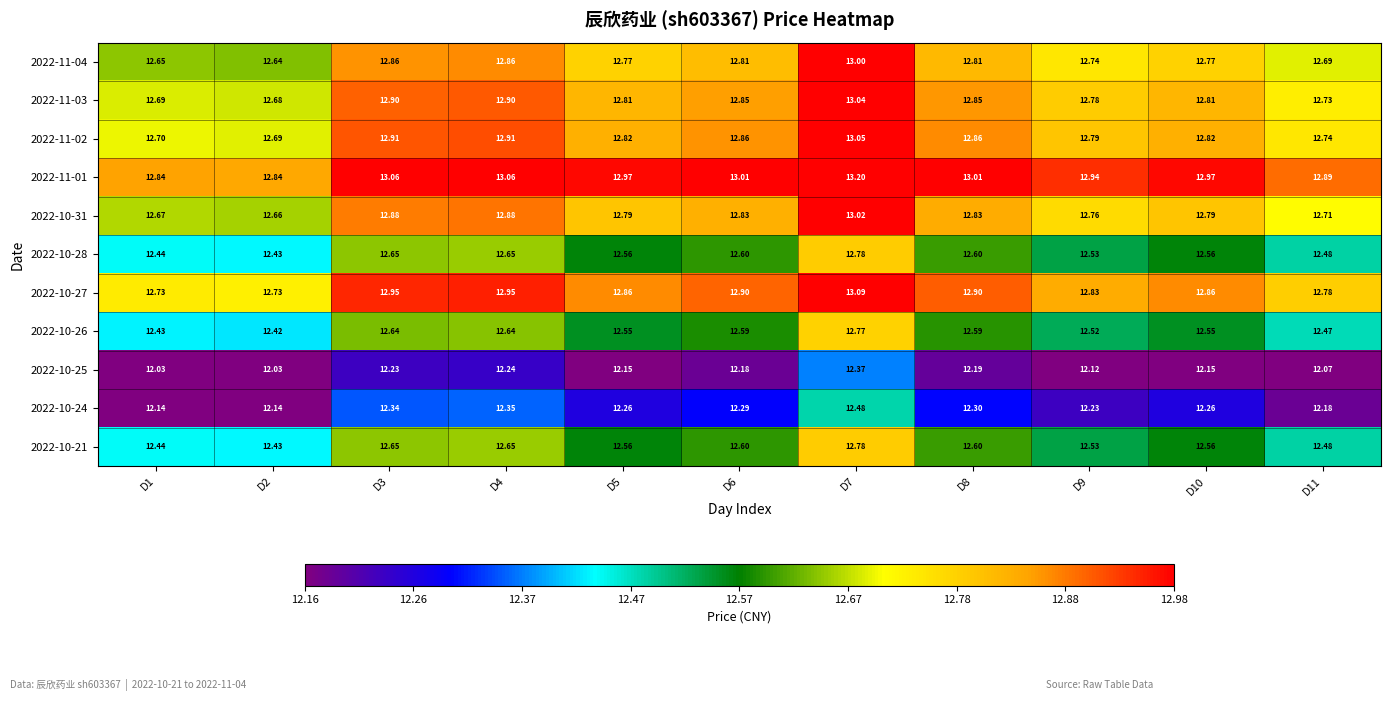

Is the value of 2022-11-01 at D4 greater than the value of 2022-10-25 at D4?

Yes